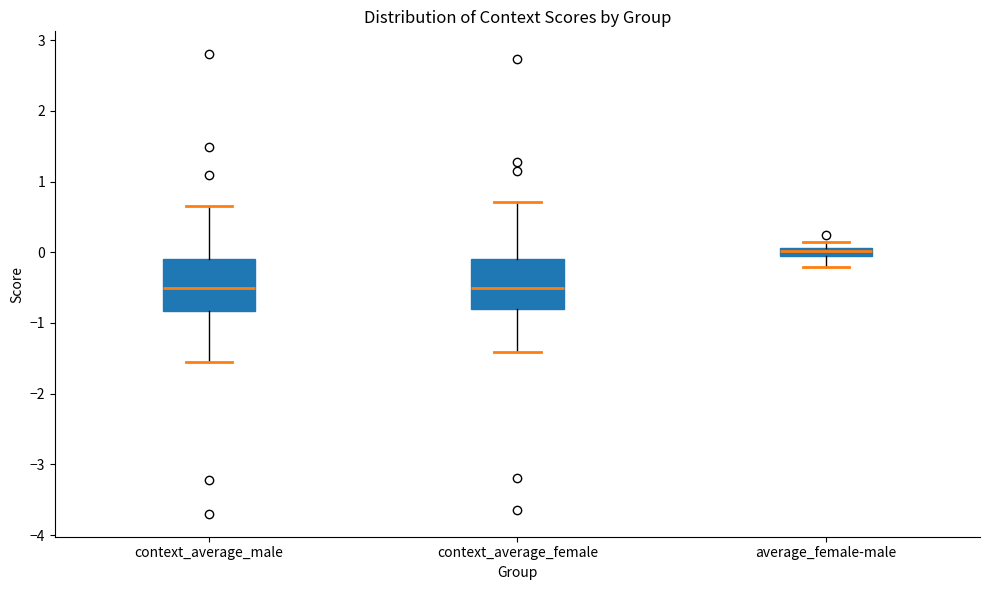

Which box has the highest median line?

average_female-male